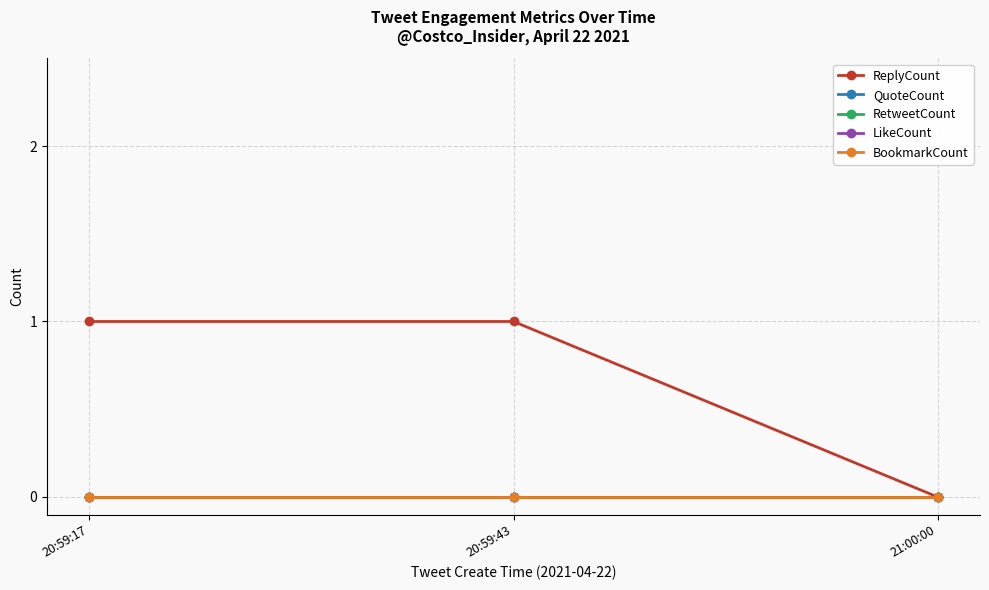

Reading left to right, list all the values displayed in this chart.

ReplyCount: 20:59:17=1	20:59:43=1	21:00:00=0
QuoteCount: 20:59:17=0	20:59:43=0	21:00:00=0
RetweetCount: 20:59:17=0	20:59:43=0	21:00:00=0
LikeCount: 20:59:17=0	20:59:43=0	21:00:00=0
BookmarkCount: 20:59:17=0	20:59:43=0	21:00:00=0